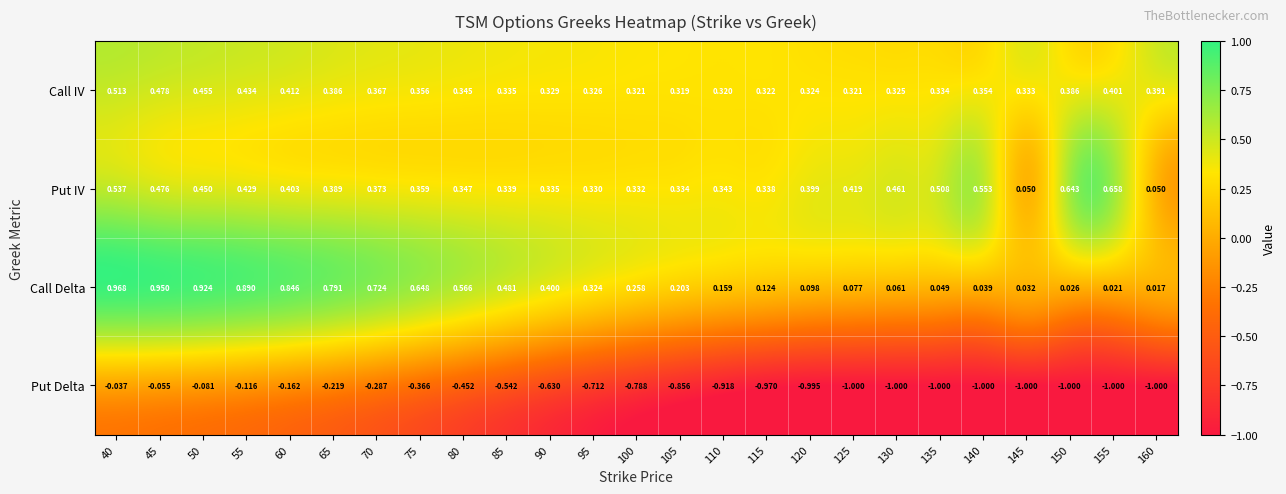

Which series has the largest range (max minus min)?

Put Delta